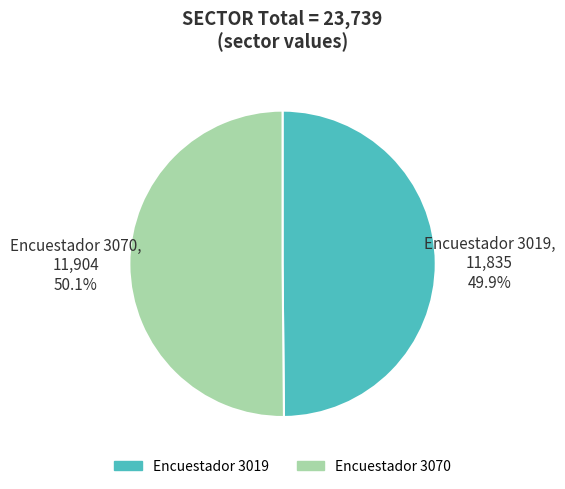

Is there any slice that represents more than half of the pie?

Yes